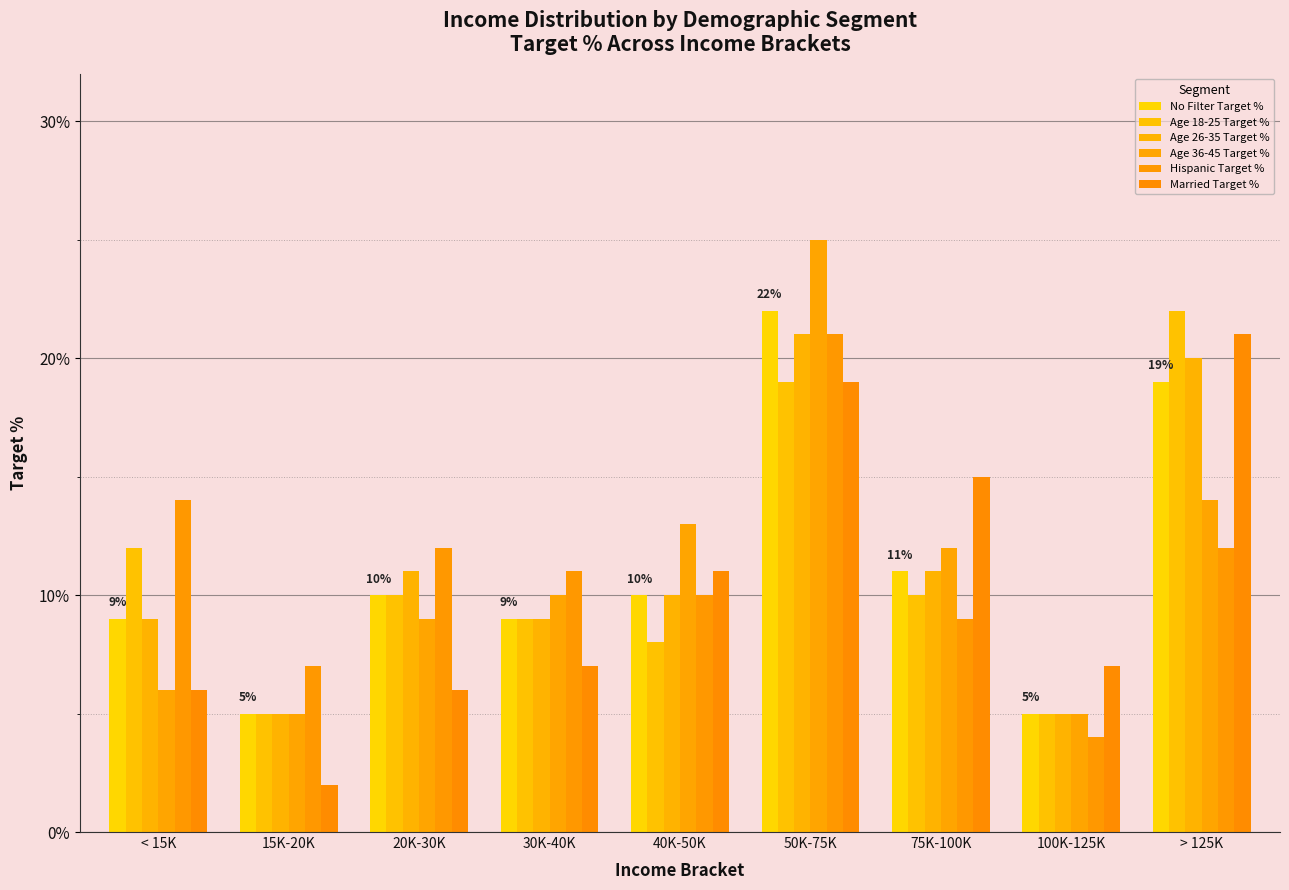

List the series in order of their peak value, highest first.

Age 36-45 Target %, No Filter Target %, Age 18-25 Target %, Age 26-35 Target %, Hispanic Target %, Married Target %